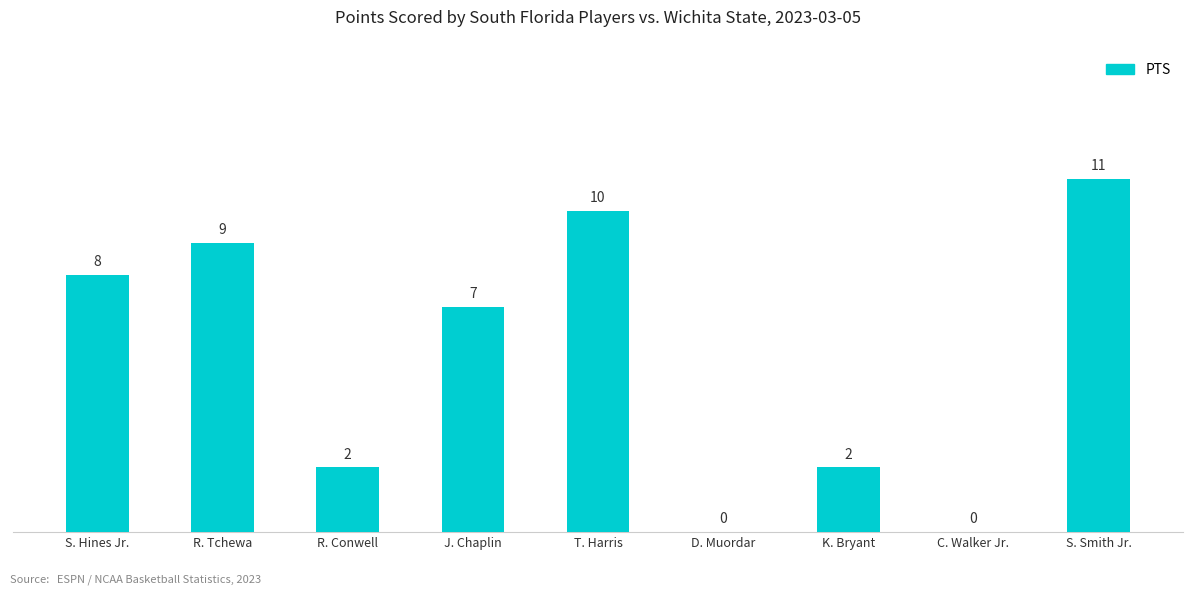

How many data points does each series have?

9